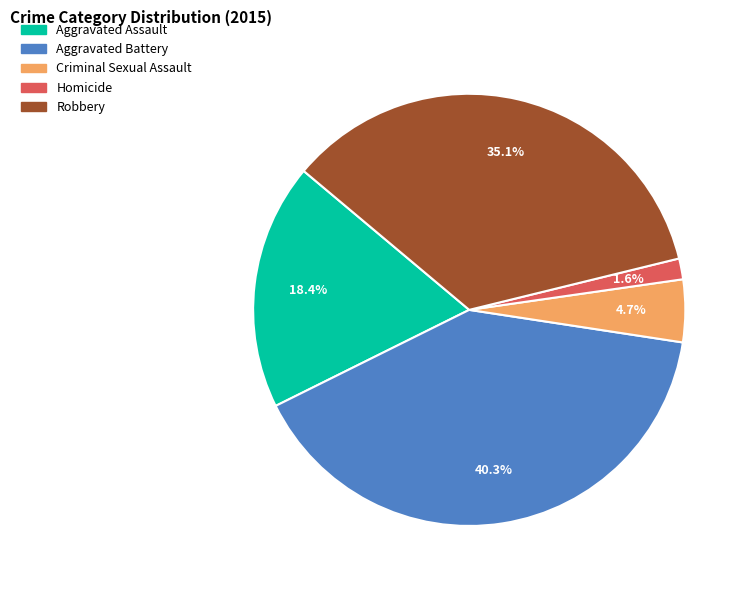

Count the number of slices in the pie.

5